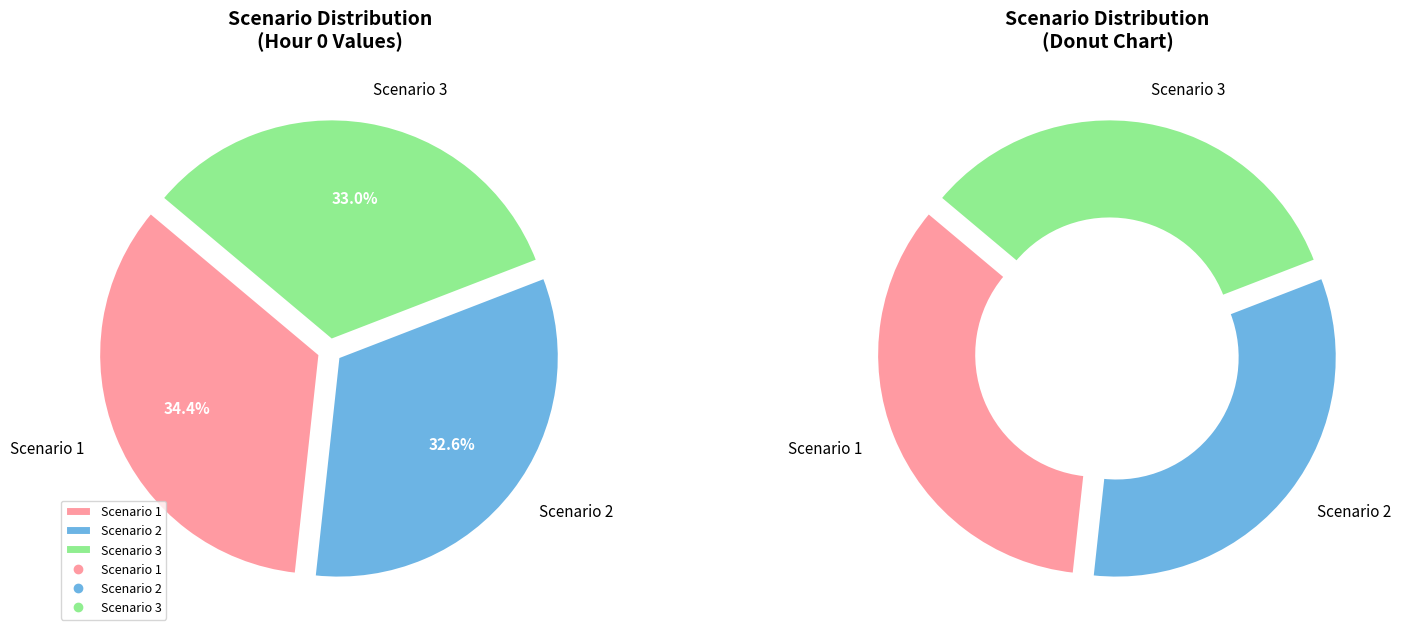

To the nearest percent, what is the difference between the Scenario 1 and Scenario 3 slice percentages?

1%